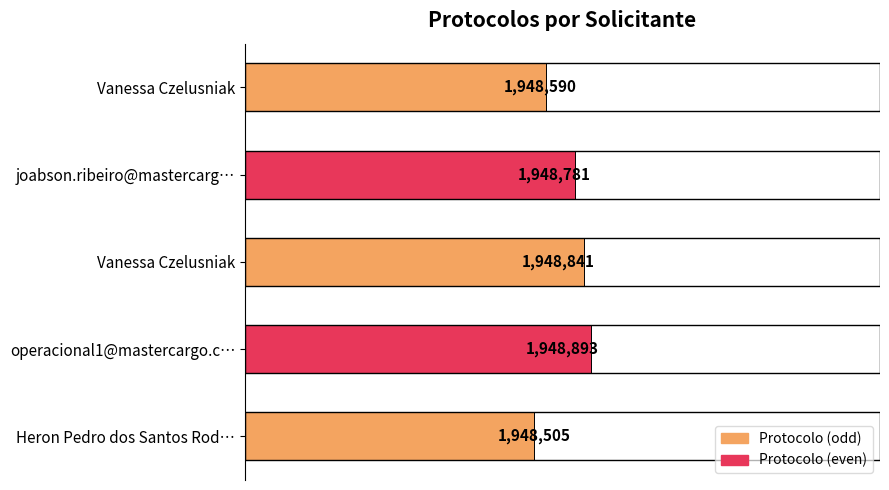

What is the difference between the maximum and minimum values?

388